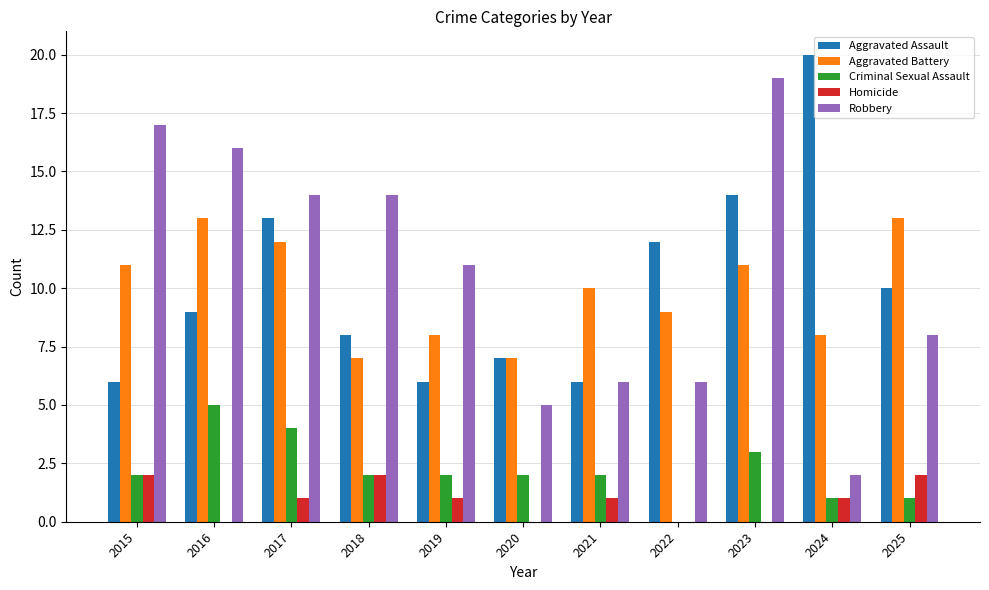

Is it true that Criminal Sexual Assault equals 4 at 2017?

True